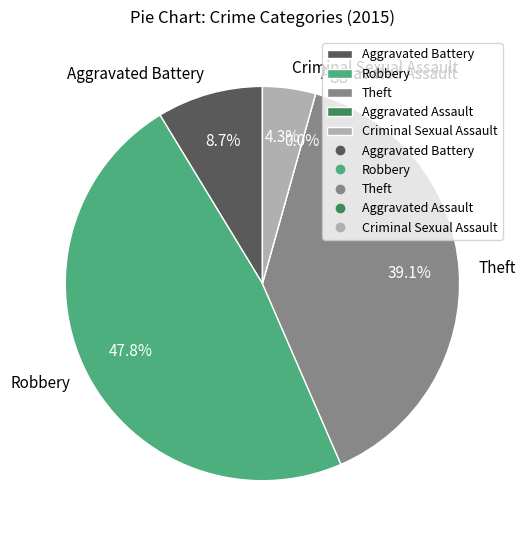

Which category has the biggest portion of the pie?

Robbery